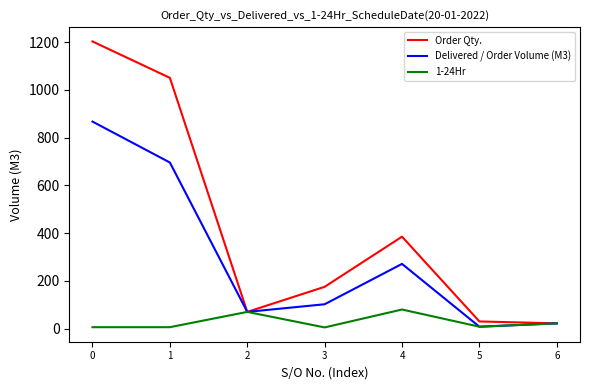

Which series has the largest range (max minus min)?

Order Qty.